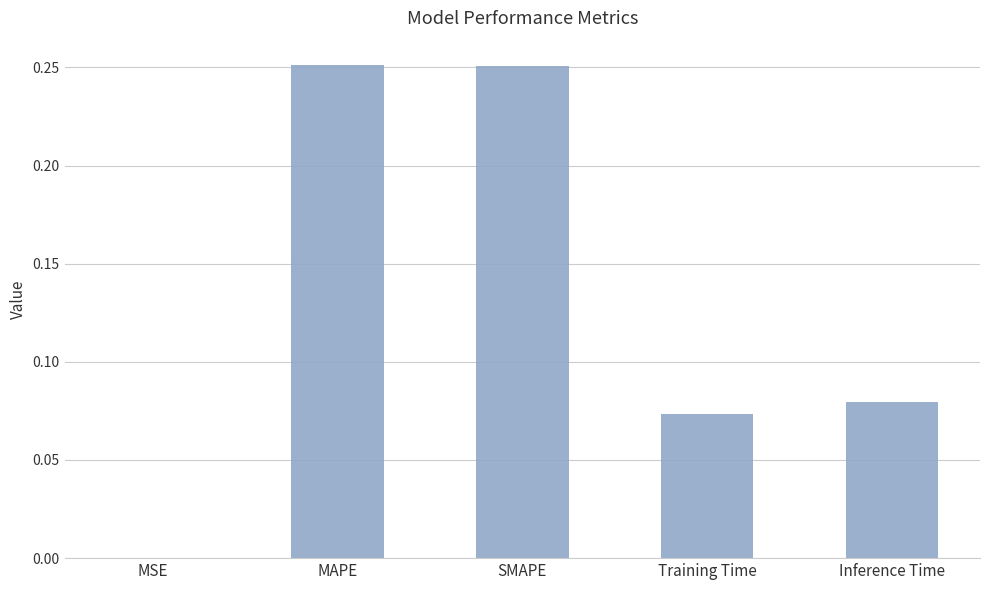

Is it true that the value at Training Time is 0.0?

False